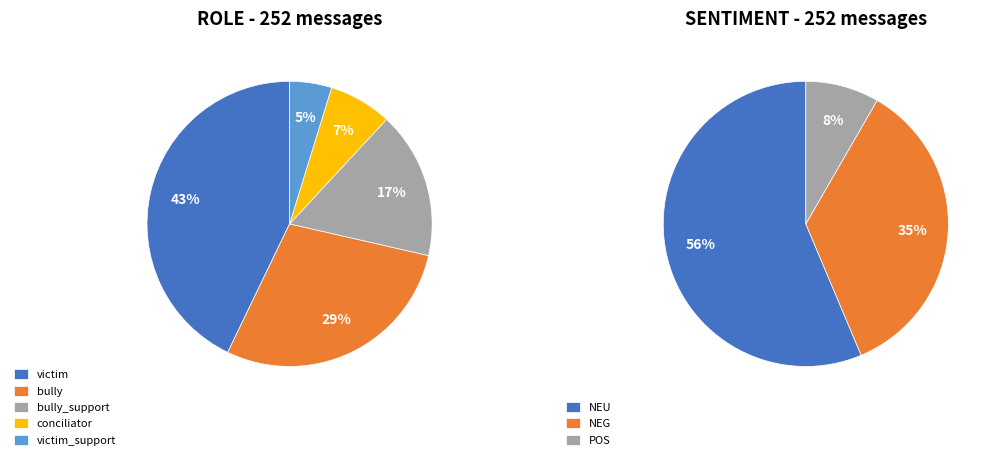

Between NEU and NEG, which is larger?

NEU